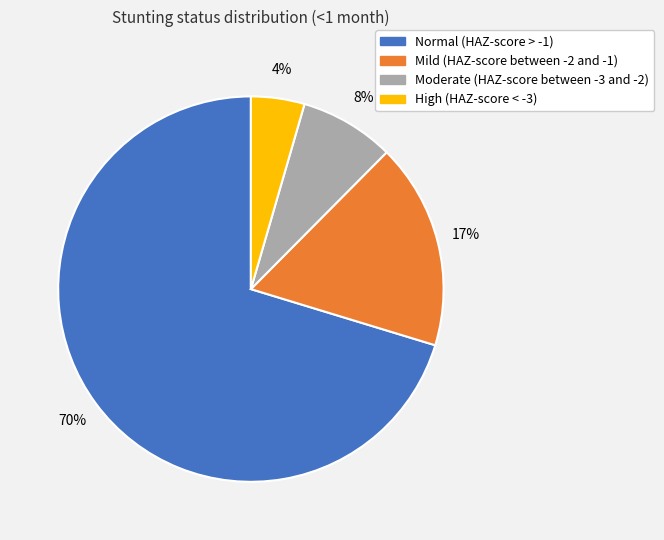

To the nearest percent, what percentage of the pie is High (HAZ-score < -3)?

4%